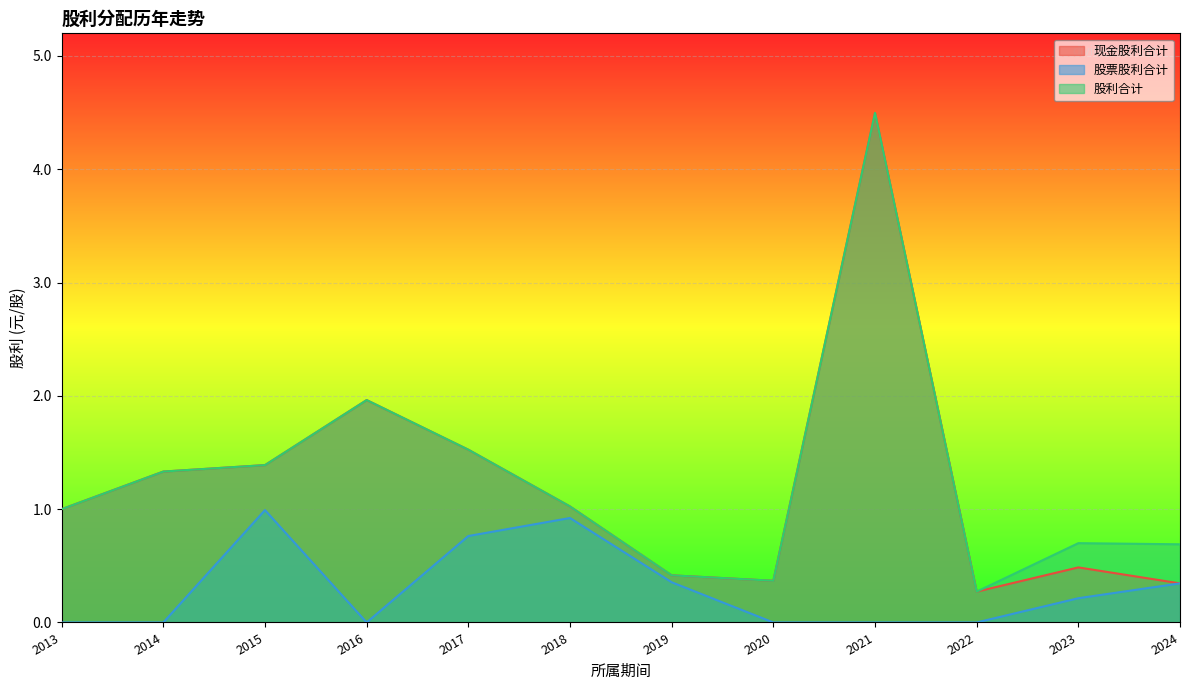

How many data points in 现金股利合计 are above 1?

6